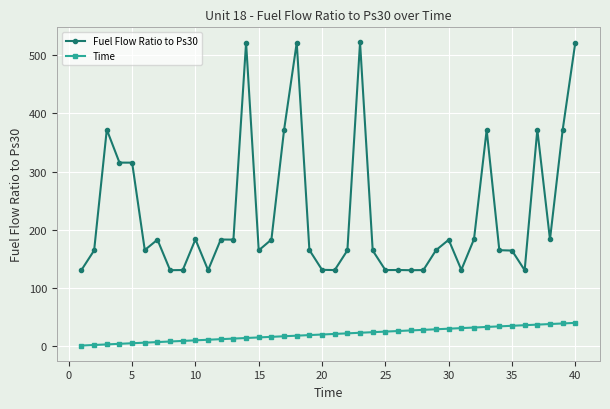

True or false: Time and Fuel Flow Ratio to Ps30 cross at least once.

False